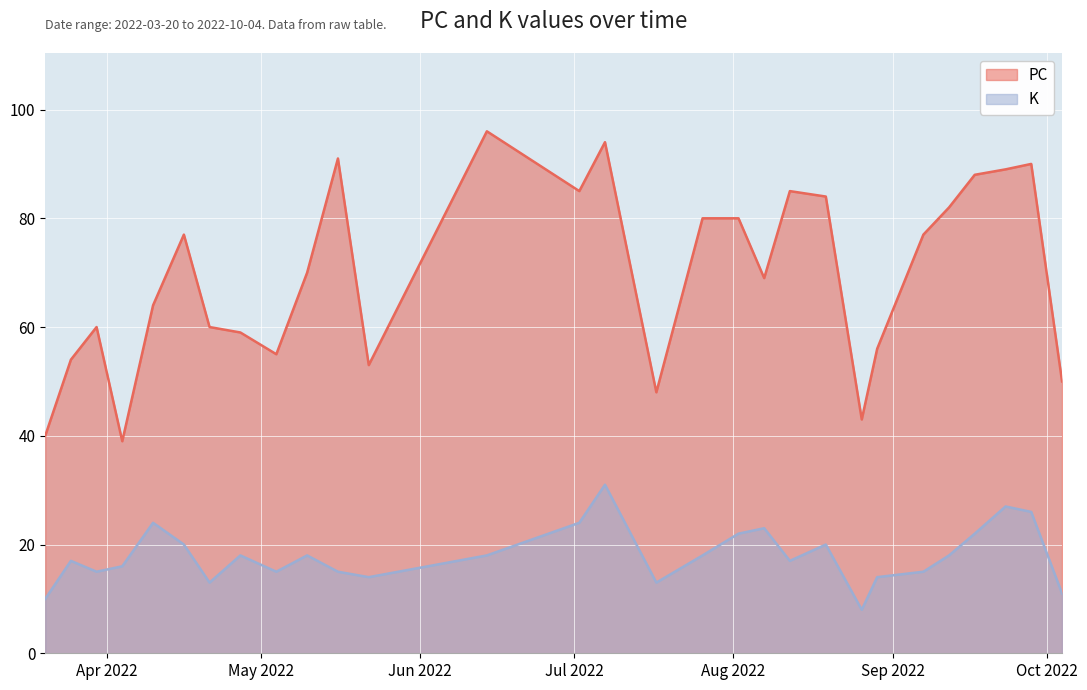

What is the approximate value of PC at 2022-08-26, to the nearest 10?

40